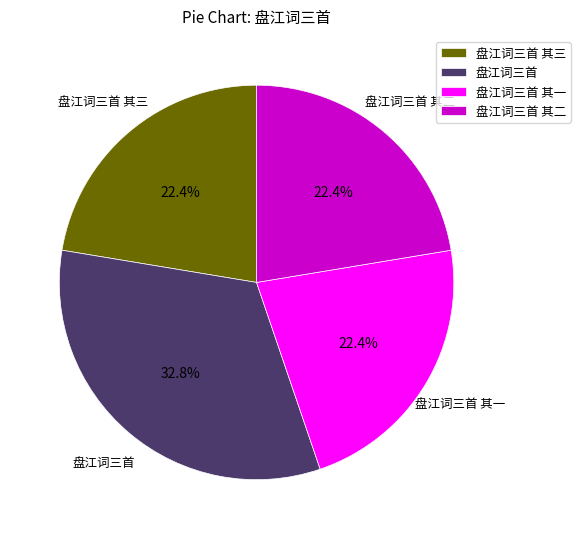

How many slices are in this pie chart?

4